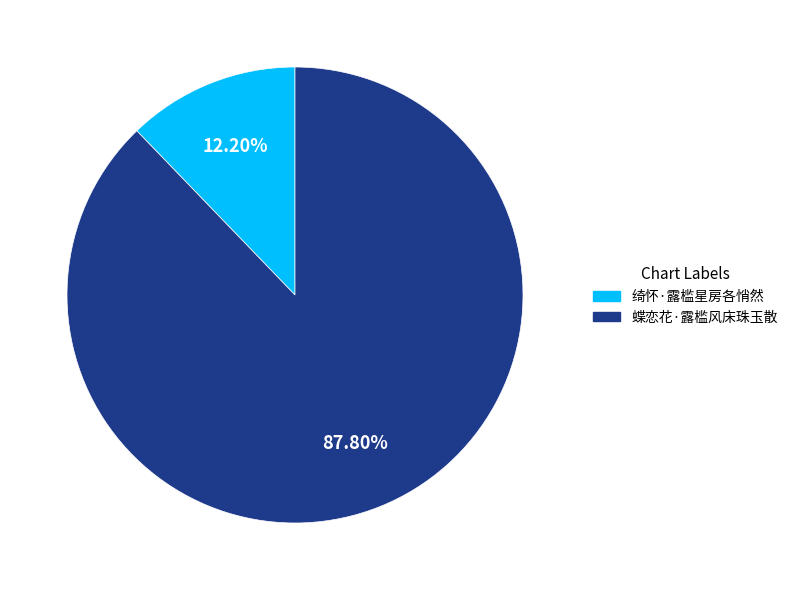

Is it true that 绮怀·露槛星房各悄然 is 21% of the pie?

False